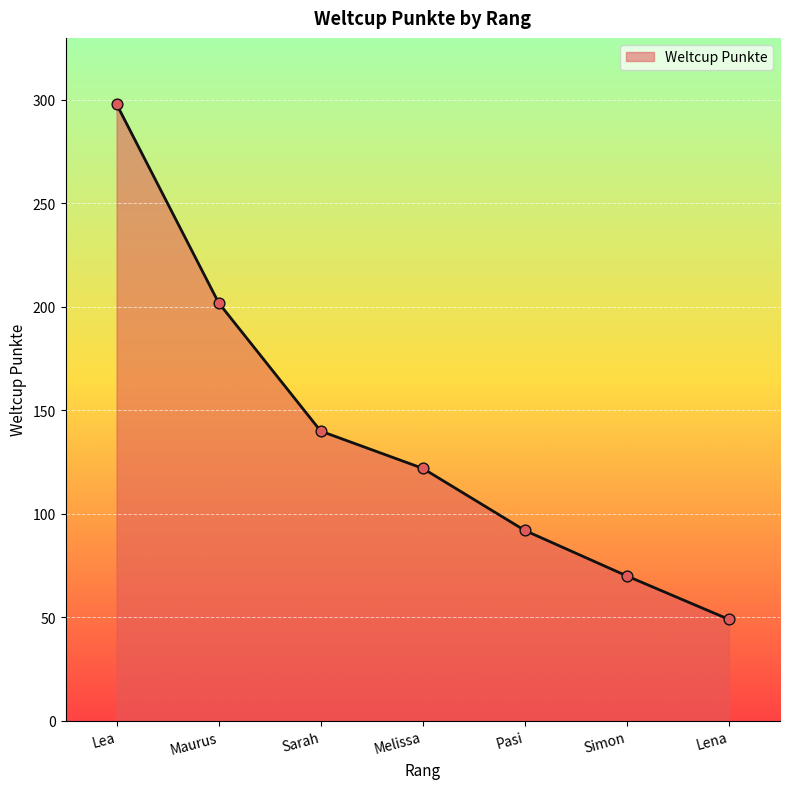

Which has a higher value, Lea or Lena?

Lea